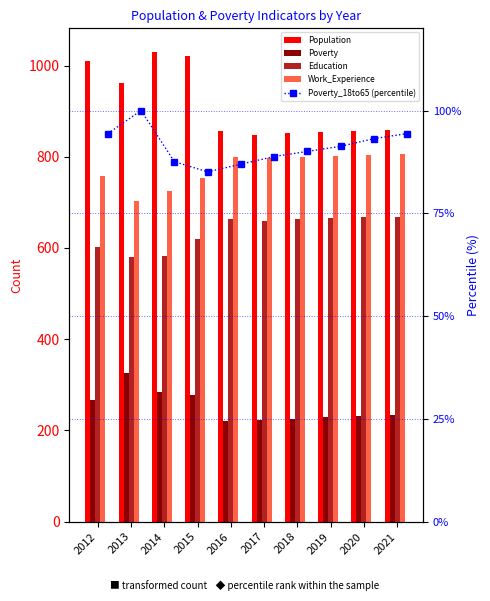

Count the number of categories in the chart.

10